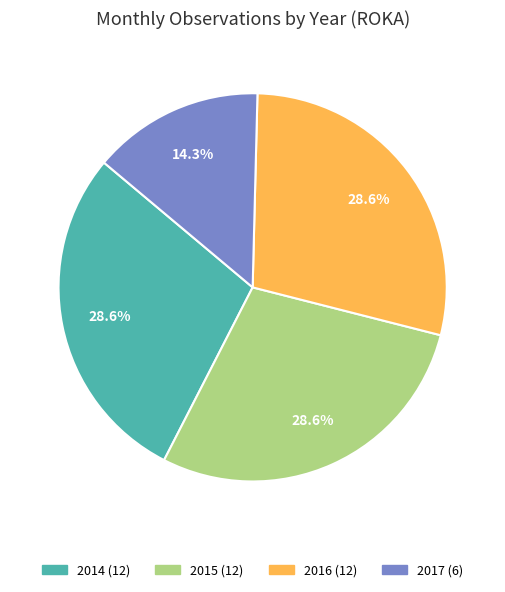

Which category has the smallest portion of the pie?

2017